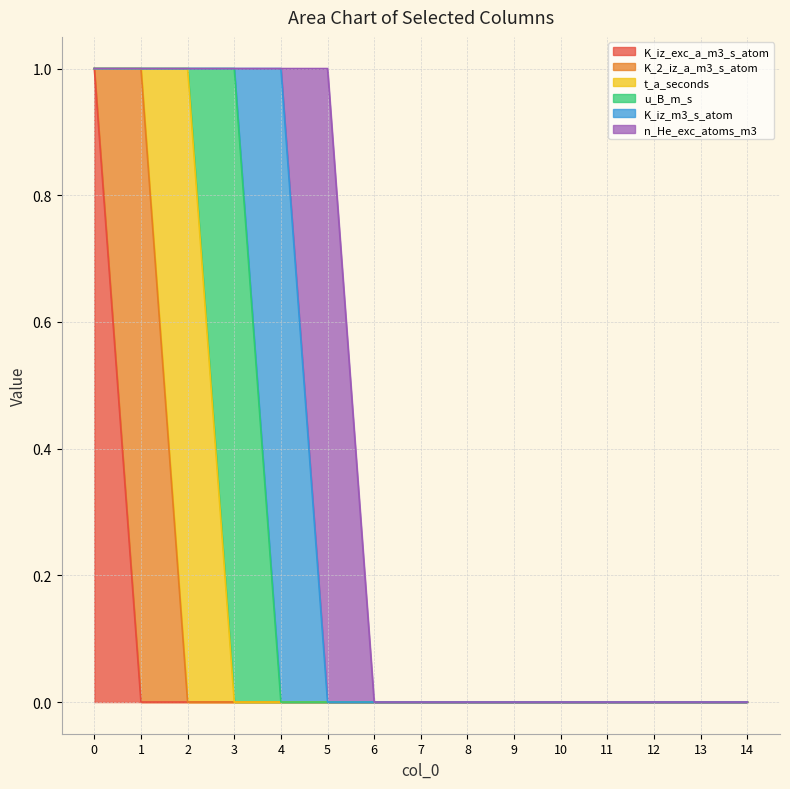

Which series changed the most between 4 and 12?

K_iz_m3_s_atom